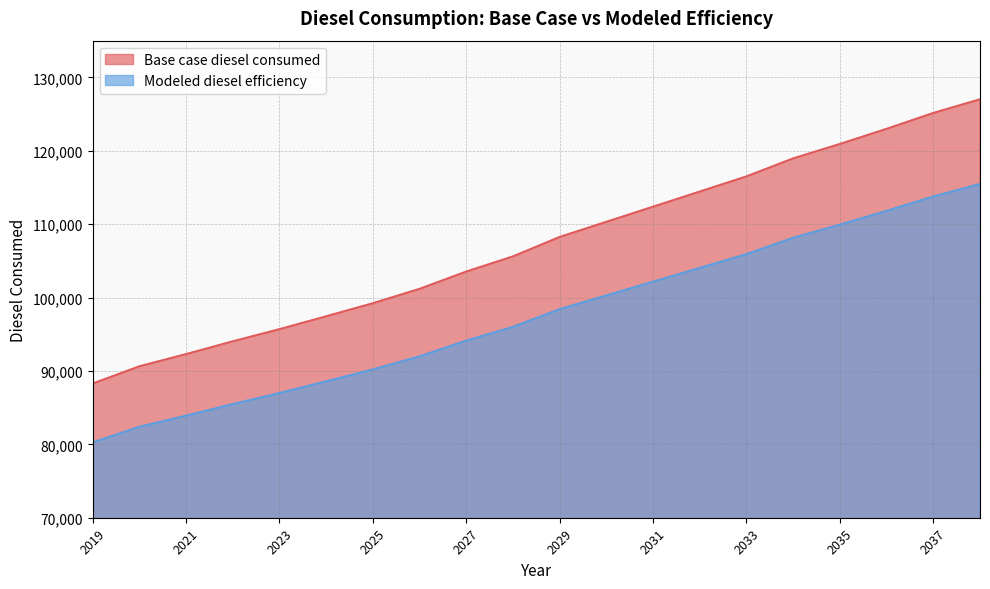

Rank the series at 2021 from highest to lowest value.

Base case diesel consumed, Modeled diesel efficiency